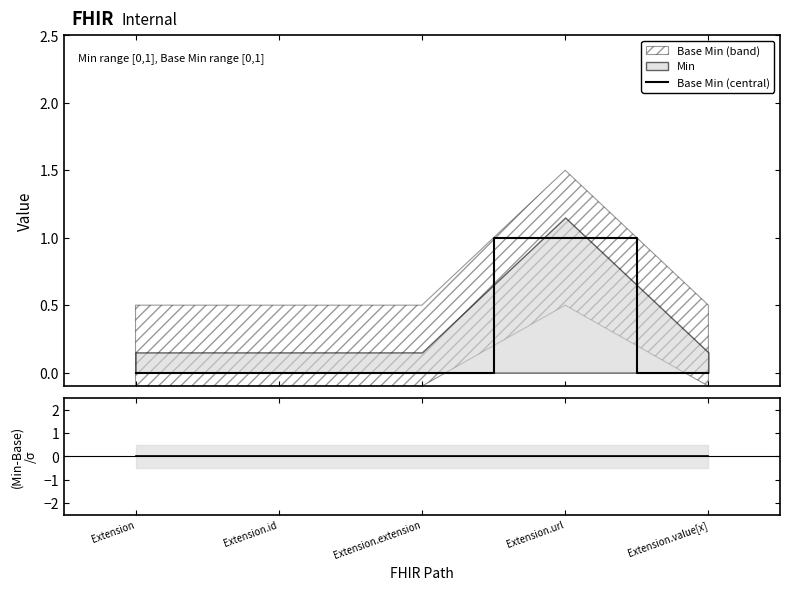

Which has a higher value, Extension.extension or Extension.url?

Extension.url